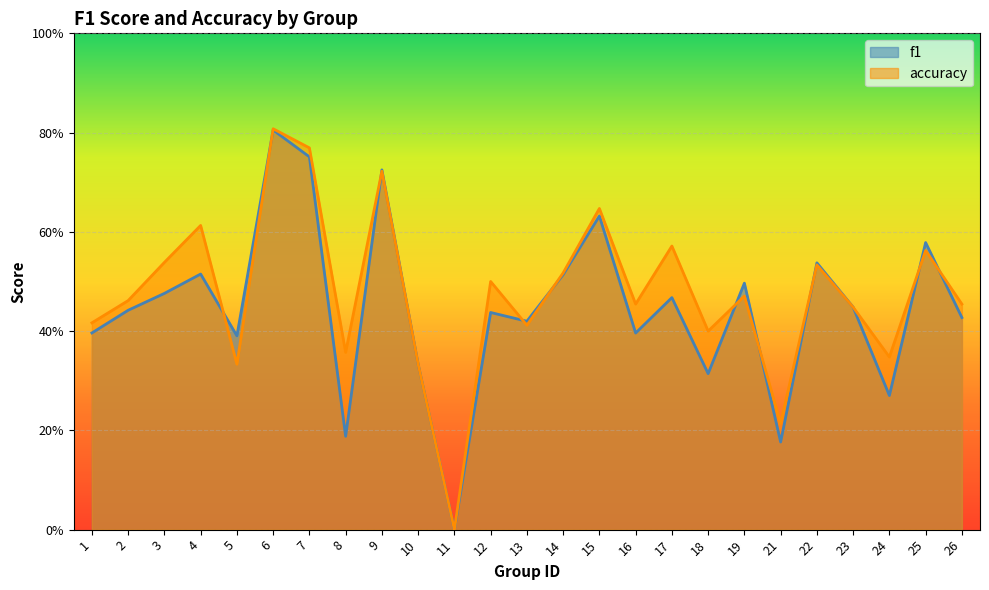

What is the difference between the accuracy values at 11 and 21?

0.2